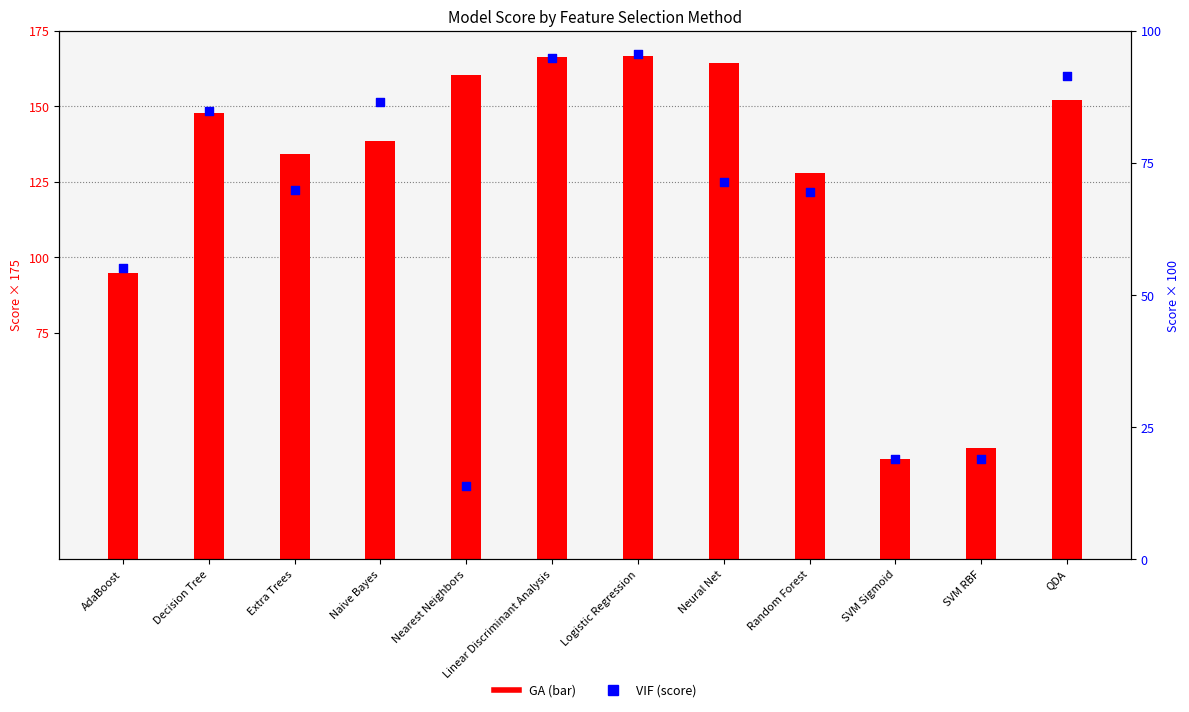

At which category is the sum across all series the highest?

Logistic Regression